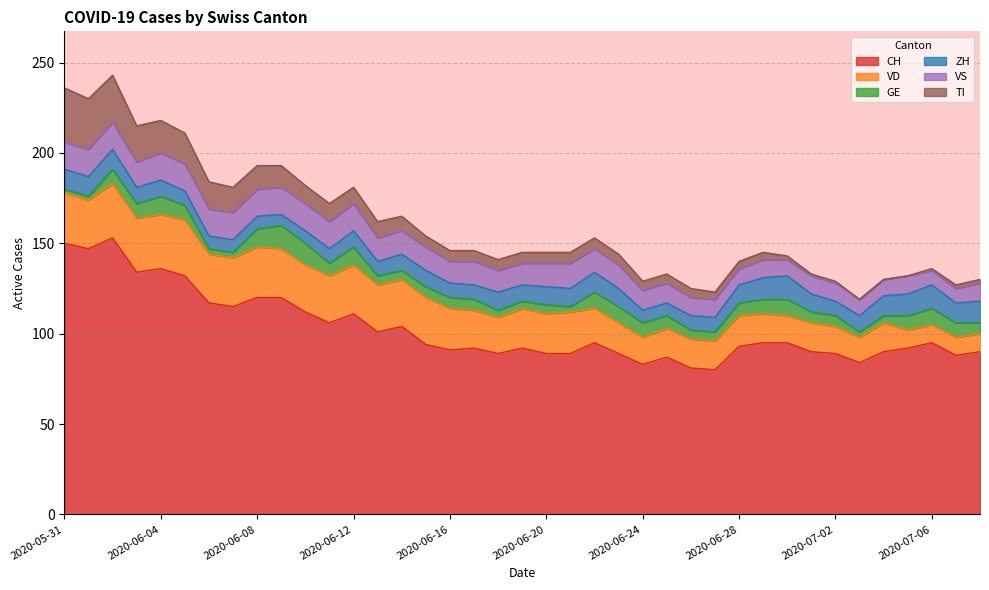

What is the label of the 12th point from the right?

2020-06-27